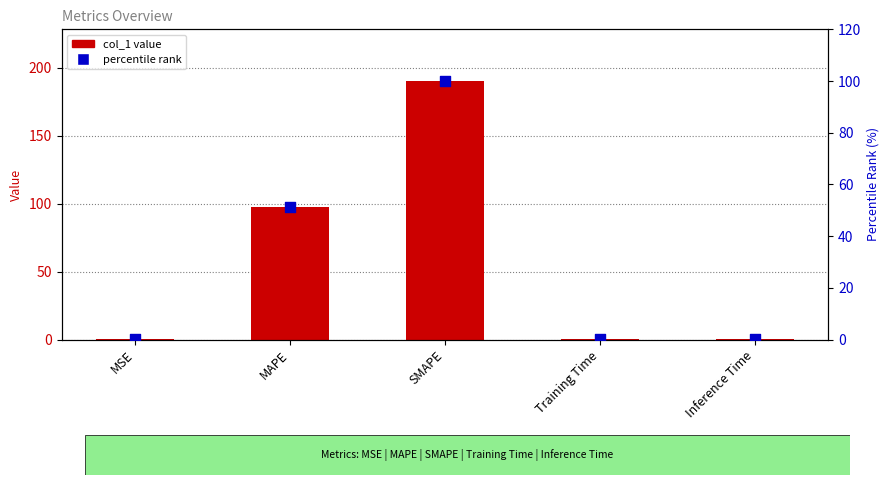

At which category is the sum across all series the highest?

SMAPE